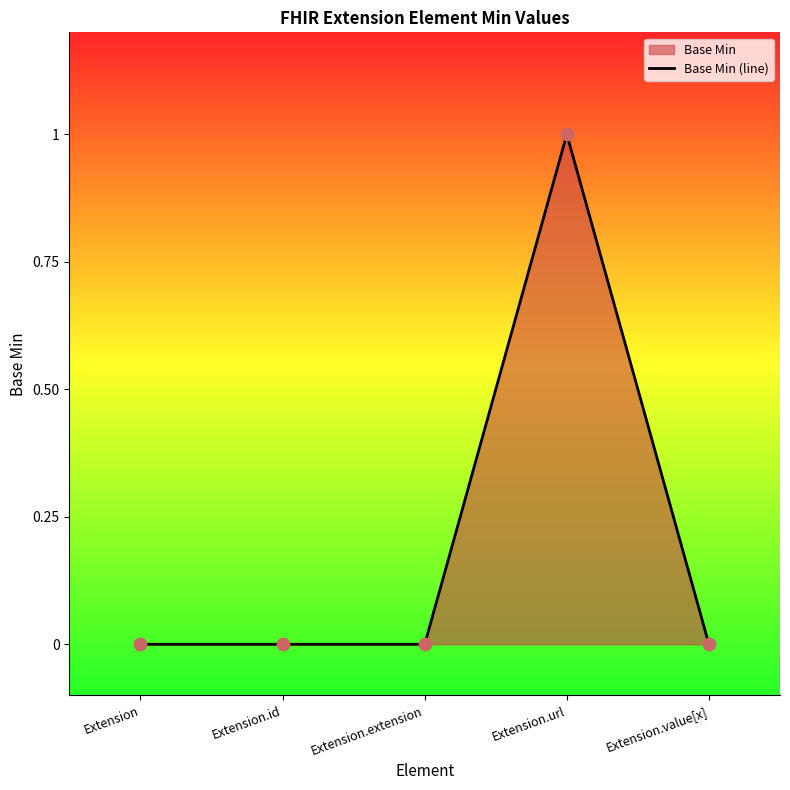

Which has a higher value, Extension.id or Extension?

Extension.id